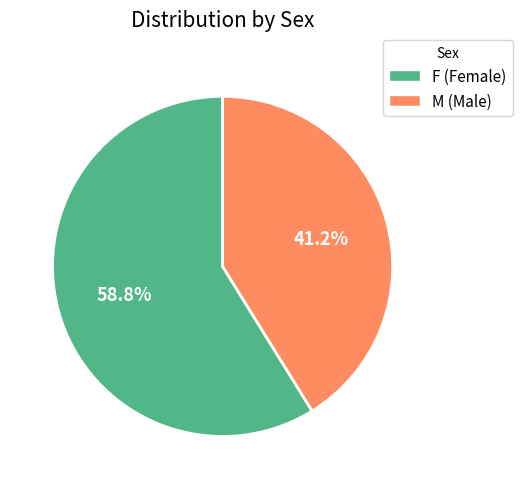

What is the majority slice?

F